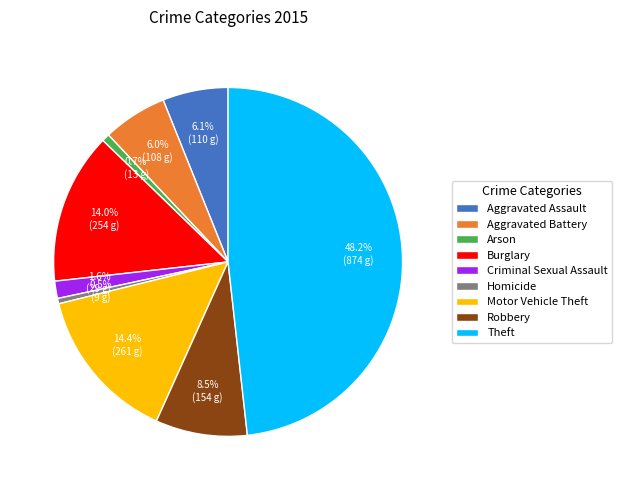

Does Aggravated Assault account for over 50% of the chart?

No